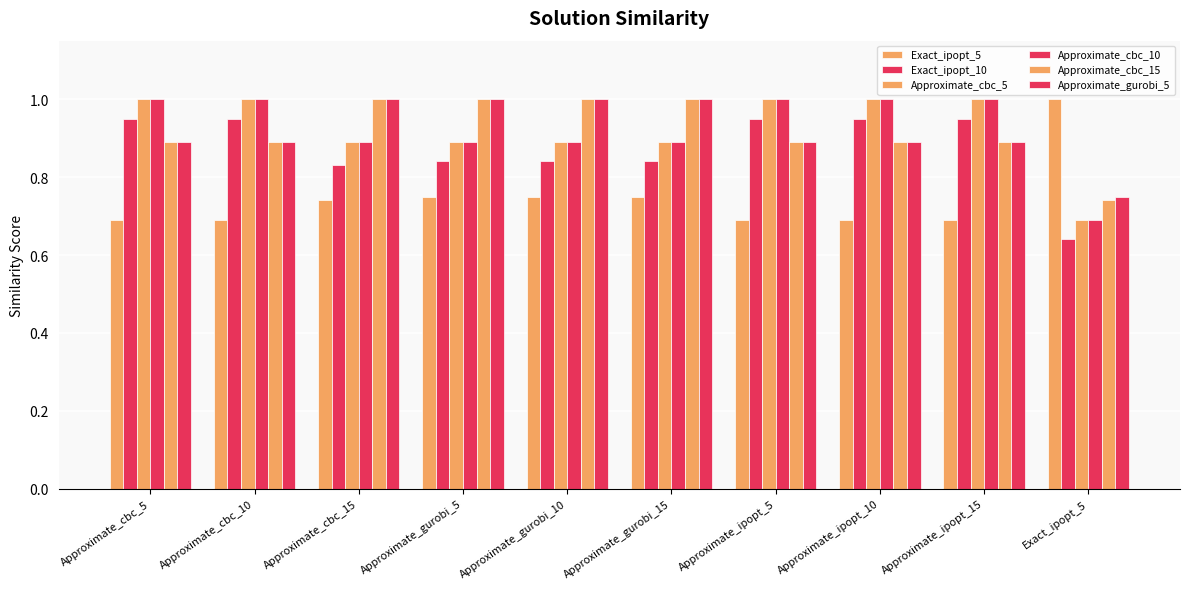

Reading left to right, what are all the values shown in this chart?

Exact_ipopt_5: 0.7	0.7	0.7	0.8	0.8	0.8	0.7	0.7	0.7	1.0
Exact_ipopt_10: 0.9	0.9	0.8	0.8	0.8	0.8	0.9	0.9	0.9	0.6
Approximate_cbc_5: 1.0	1.0	0.9	0.9	0.9	0.9	1.0	1.0	1.0	0.7
Approximate_cbc_10: 1.0	1.0	0.9	0.9	0.9	0.9	1.0	1.0	1.0	0.7
Approximate_cbc_15: 0.9	0.9	1.0	1.0	1.0	1.0	0.9	0.9	0.9	0.7
Approximate_gurobi_5: 0.9	0.9	1.0	1.0	1.0	1.0	0.9	0.9	0.9	0.8